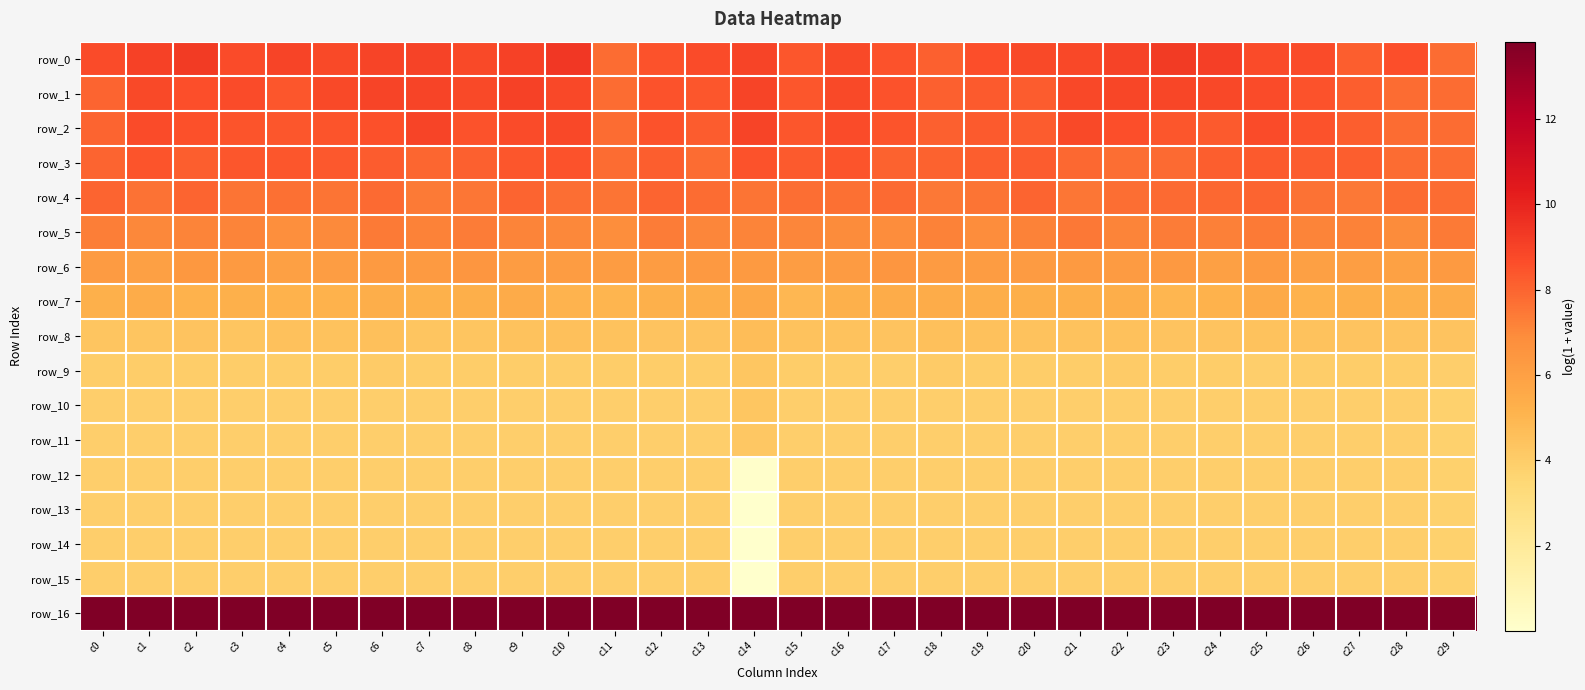

The row_13 series shows 3.9 at c3. True or false?

True